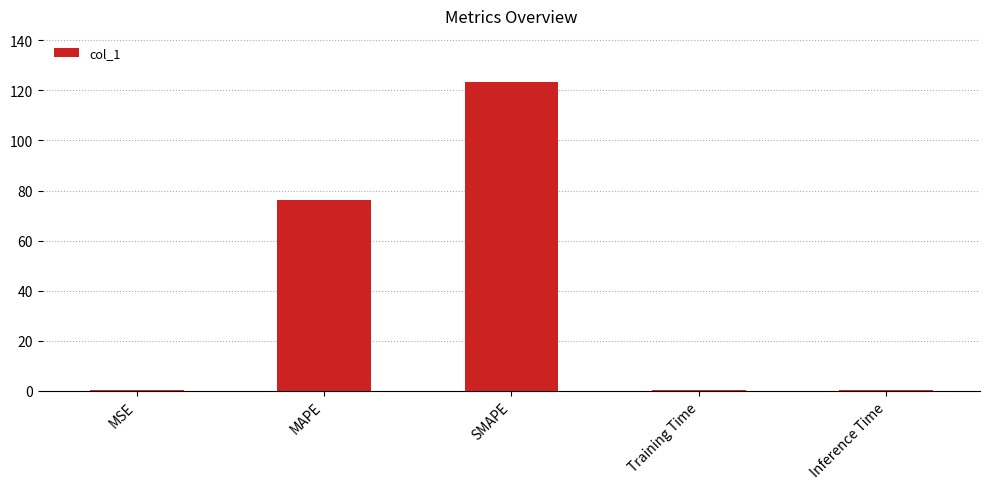

Approximately how many times larger is the value at SMAPE compared to MAPE?

1.6